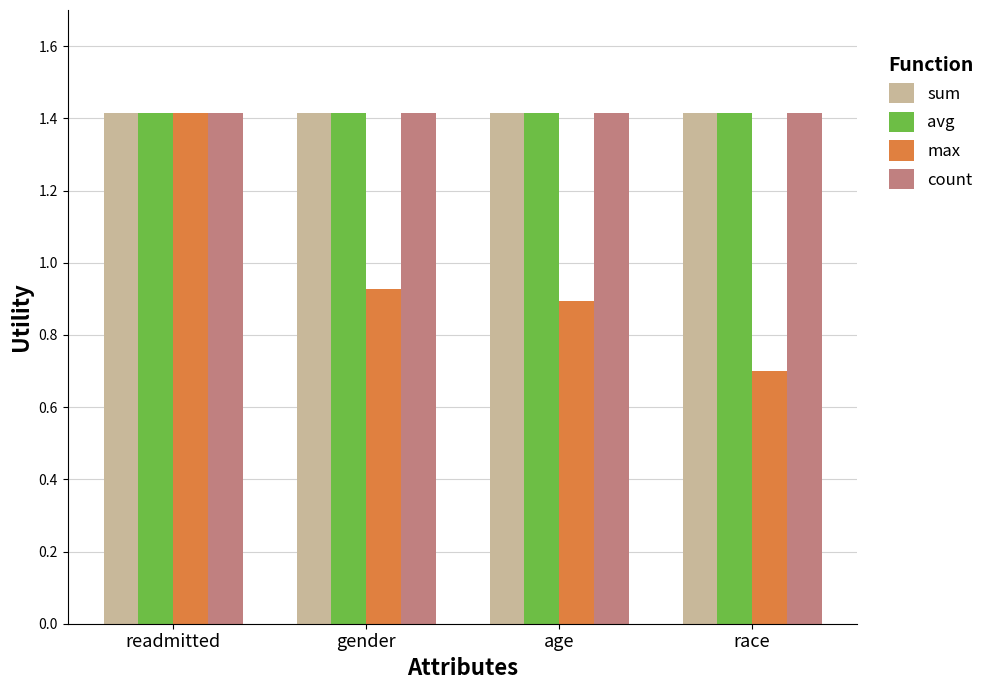

True or false: sum has a value of 1.4 at race.

True